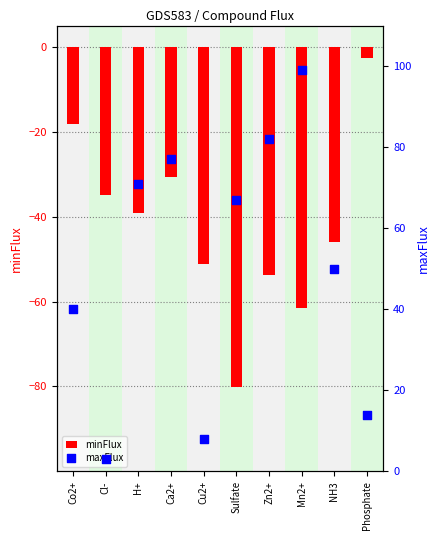

Which series contains the highest Y value?

maxFlux